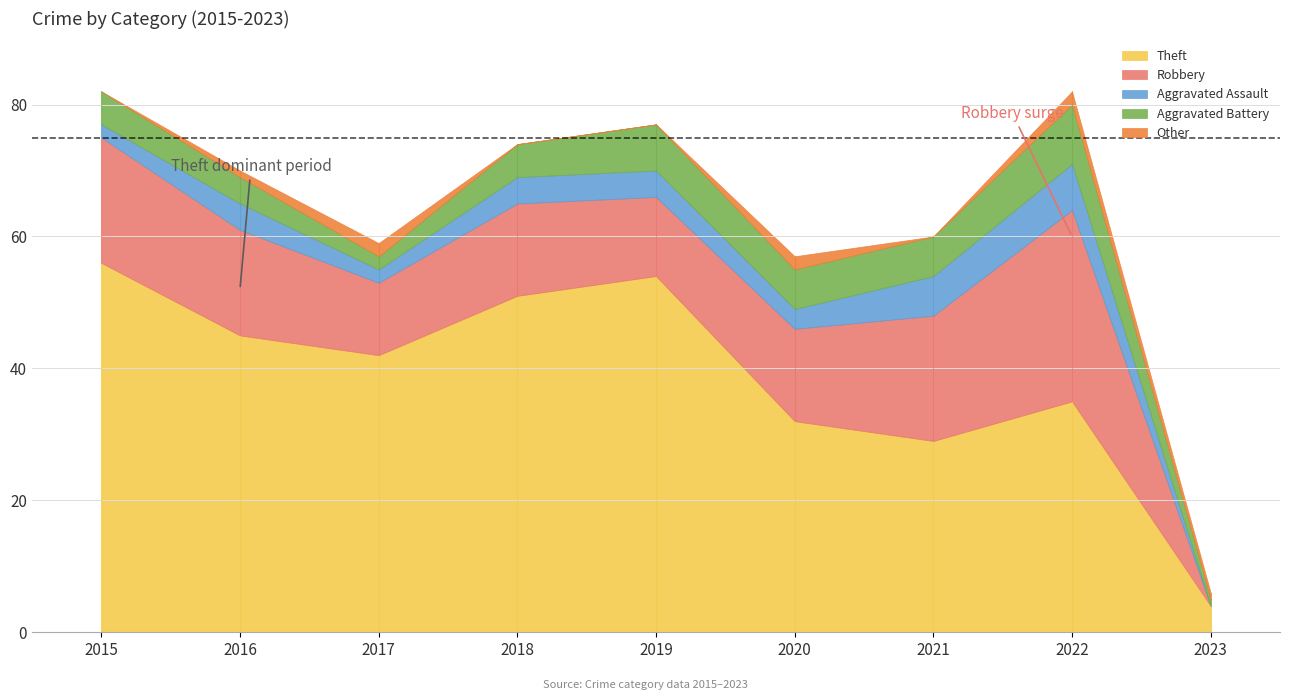

Where does the Theft series first go above 42?

2015